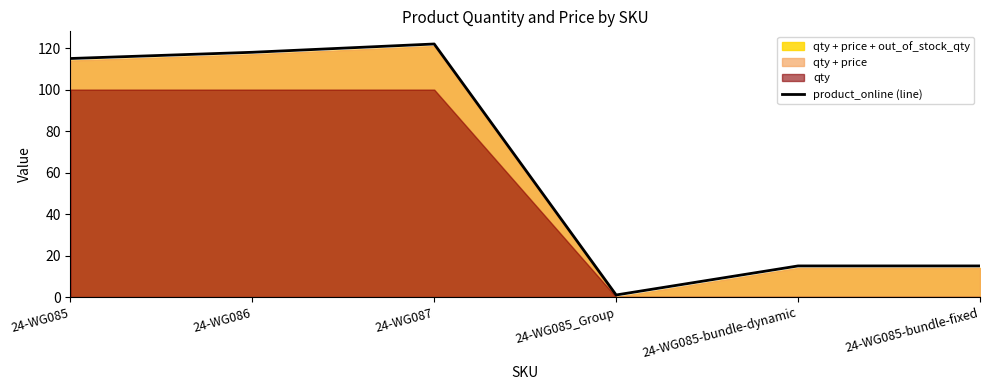

What is the average value?

64